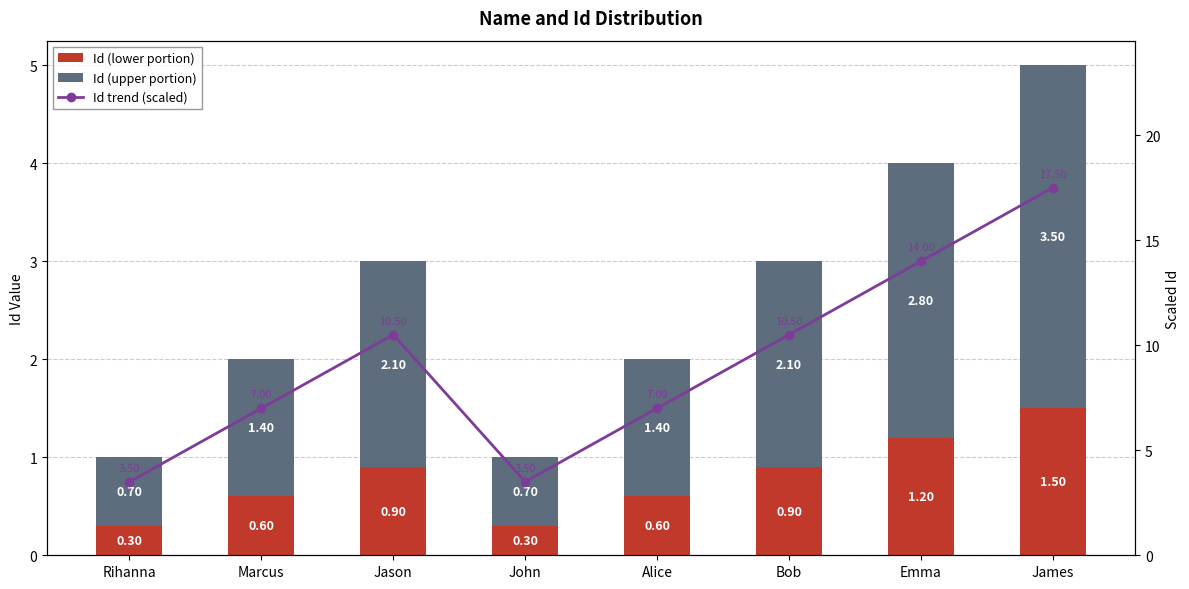

How many distinct data groups are displayed?

3